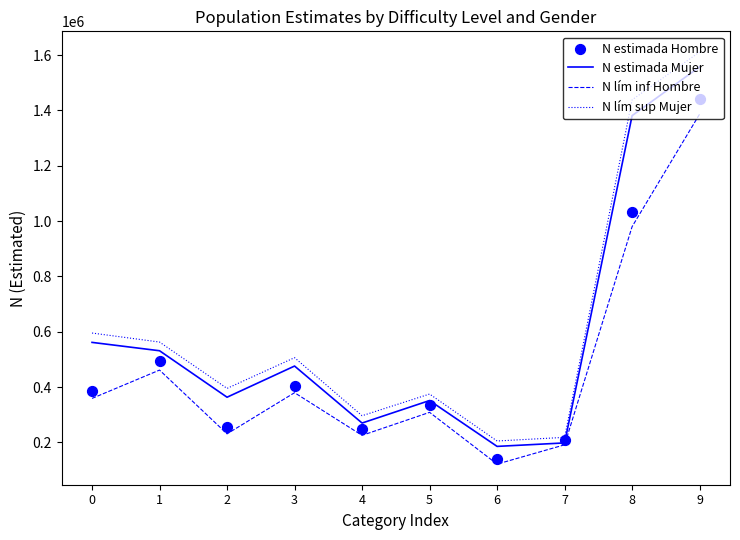

What is the total value across all series at 5?

1369122